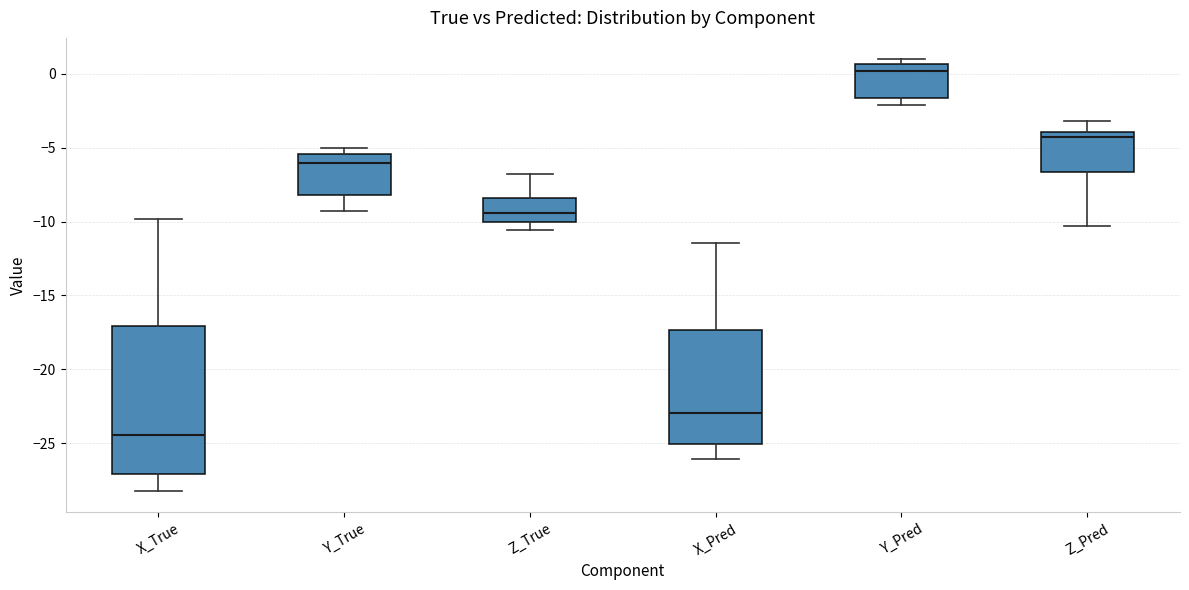

Which box has the highest median line?

Y_Pred